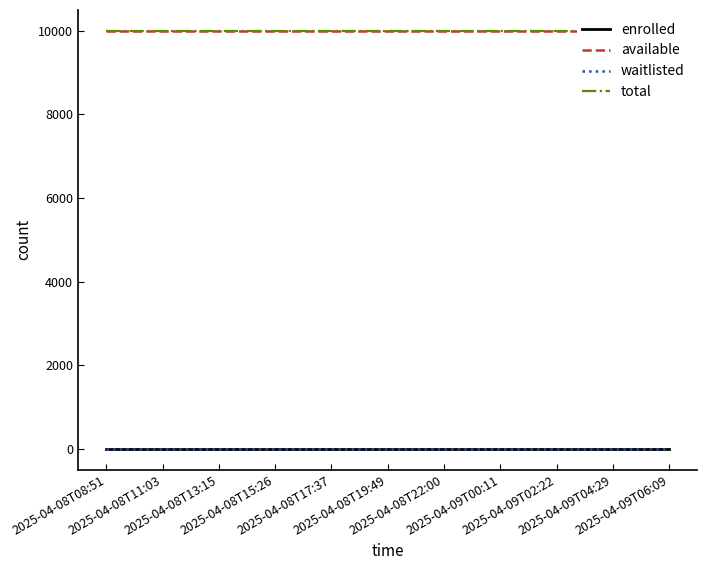

What is the label of the 7th point from the right?

2025-04-08T17:37